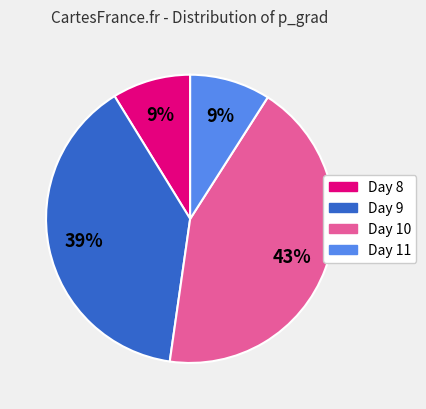

To the nearest percent, what portion does Day 8 represent?

9%